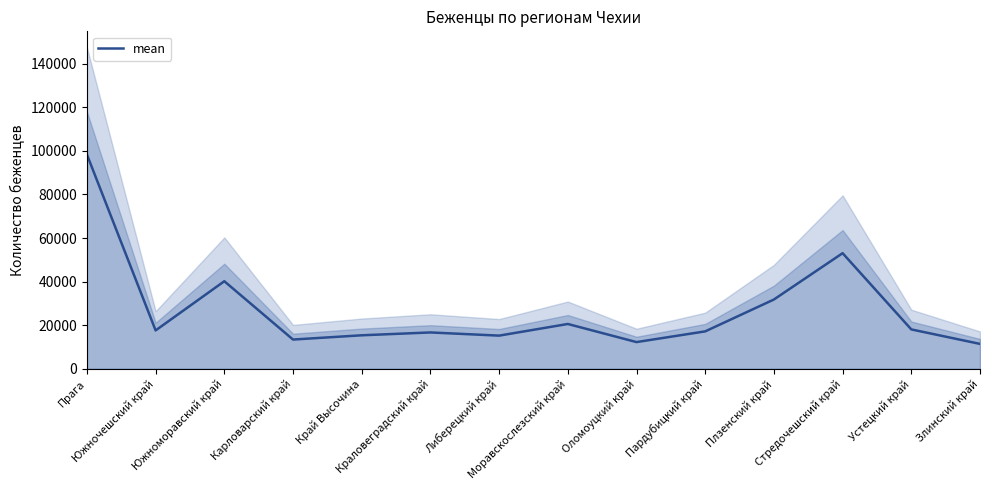

Where is the data nearest to the value 54871?

Стредочешский край